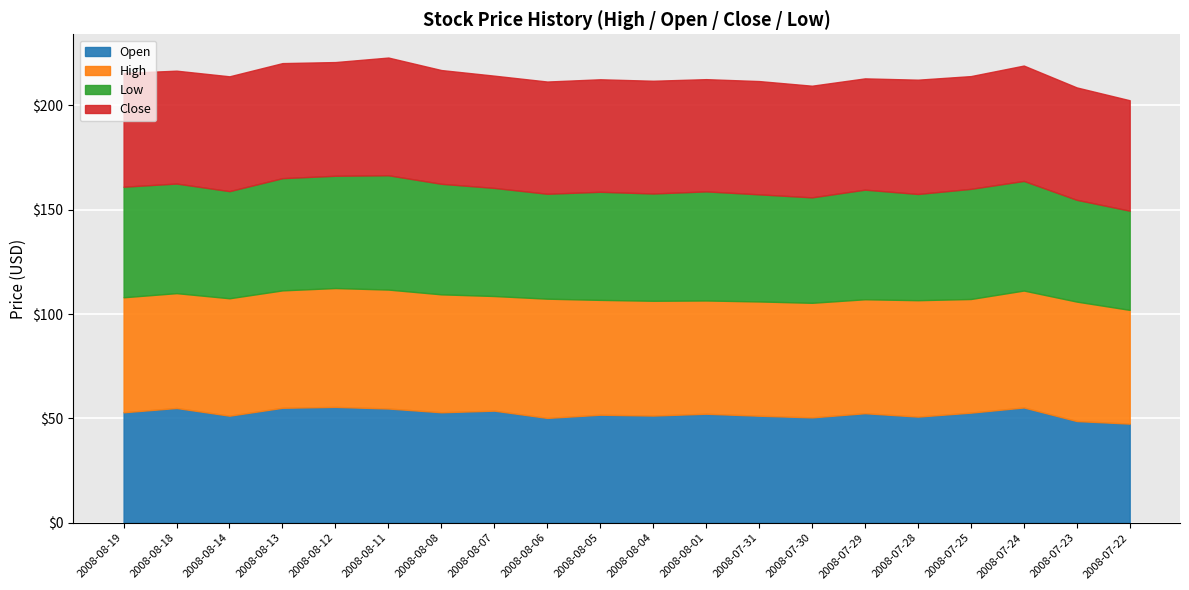

What is the minimum value for Open?

47.5